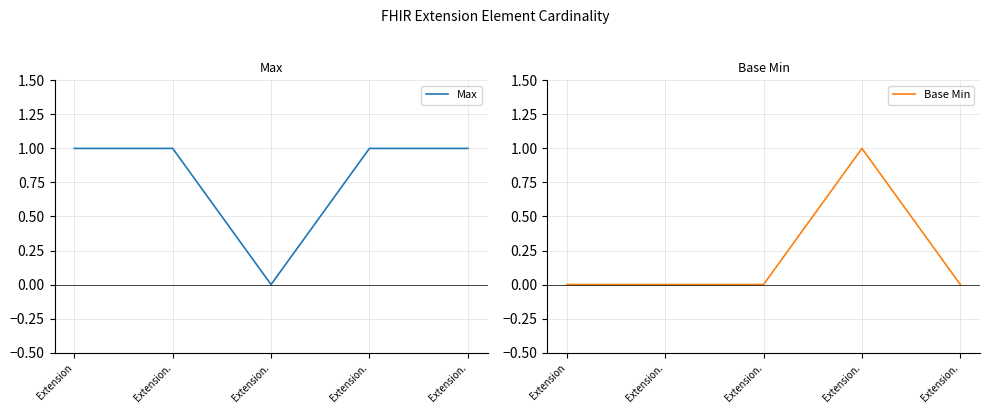

What are all the series names shown in the legend?

Max, Base Min